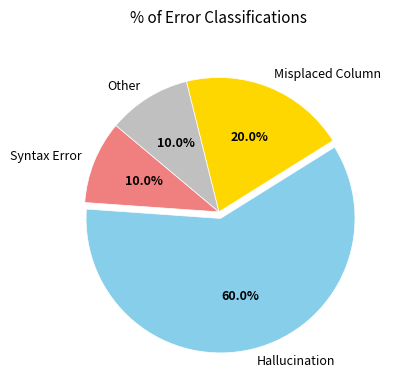

Does Hallucination represent more than half of the total?

Yes